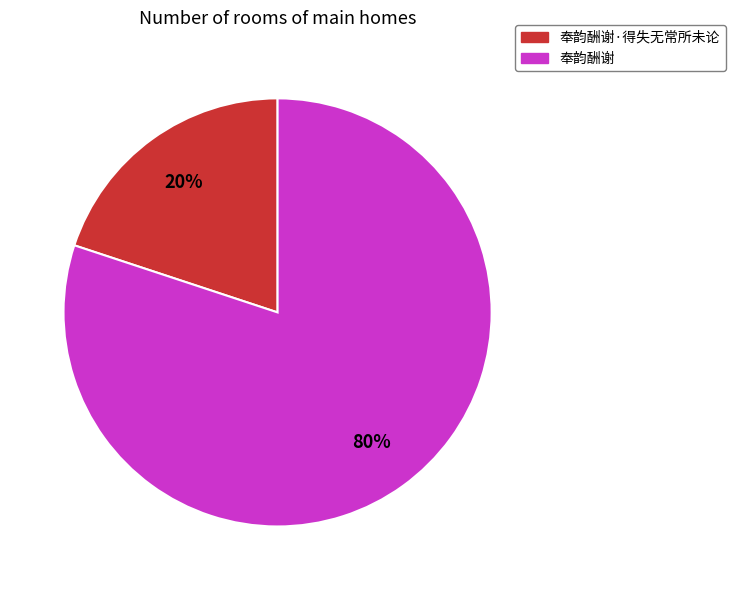

How many slices are in this pie chart?

2